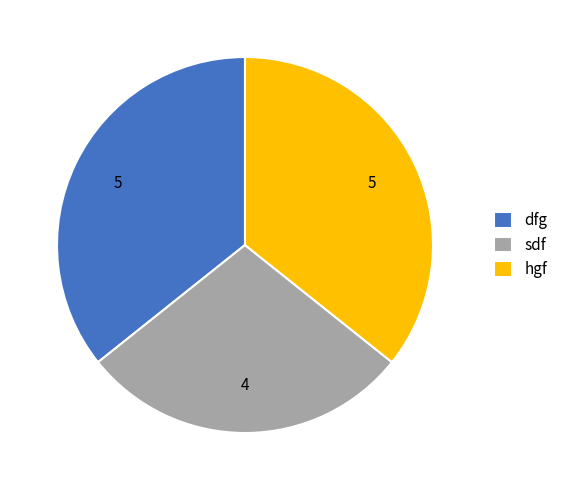

What is the smallest slice in the pie chart?

sdf